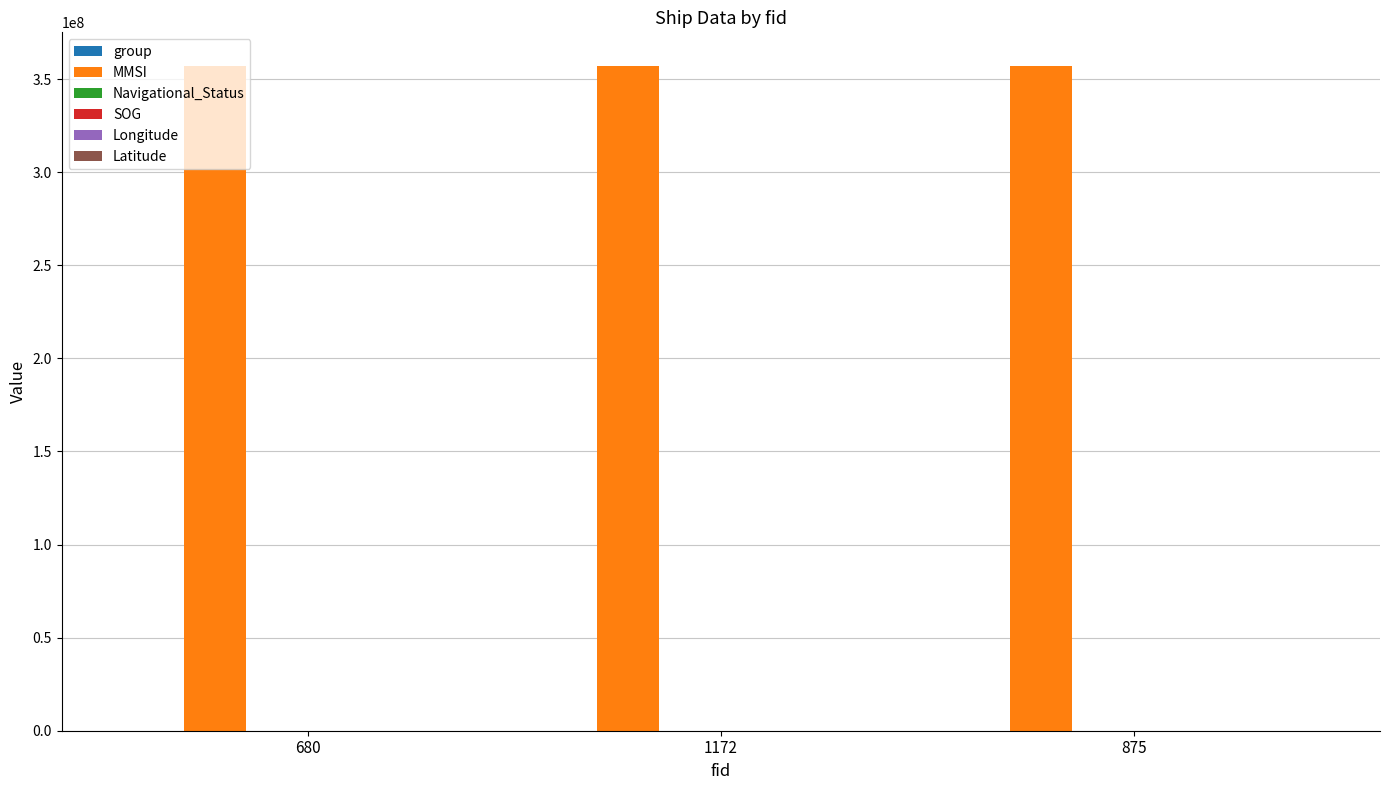

What is the minimum value for group?

492.0